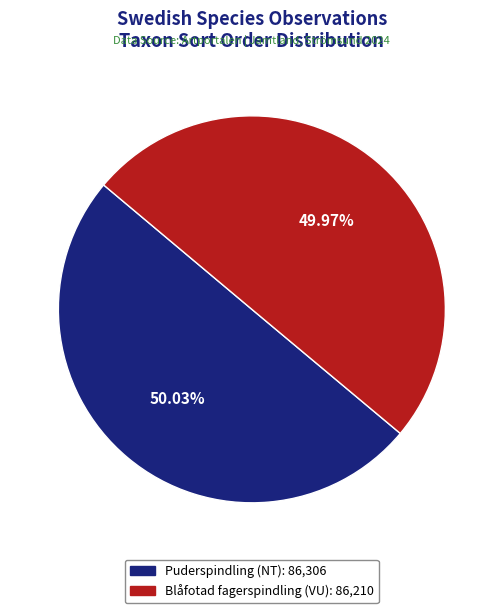

Is there a majority slice in this chart?

Yes